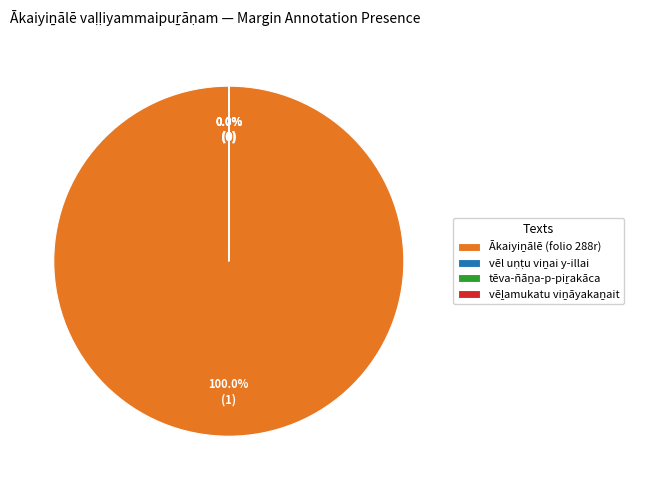

Is there any slice that represents more than half of the pie?

Yes